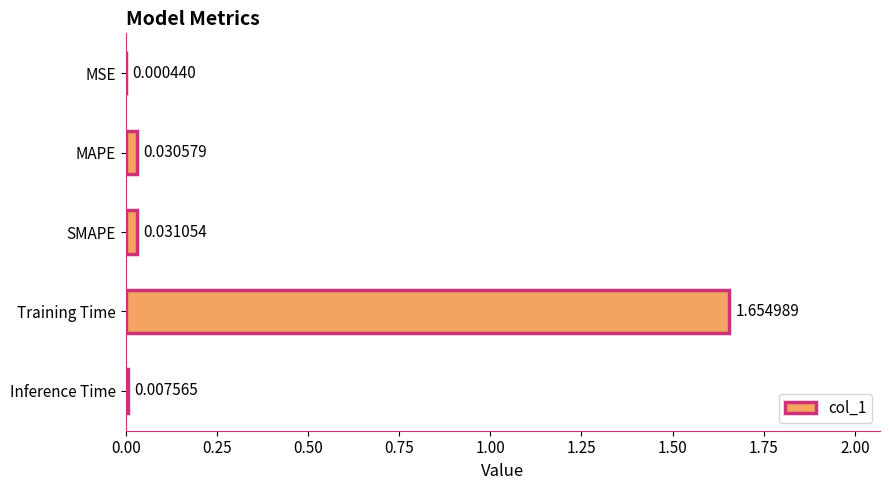

Between Training Time and MSE, which is larger?

Training Time